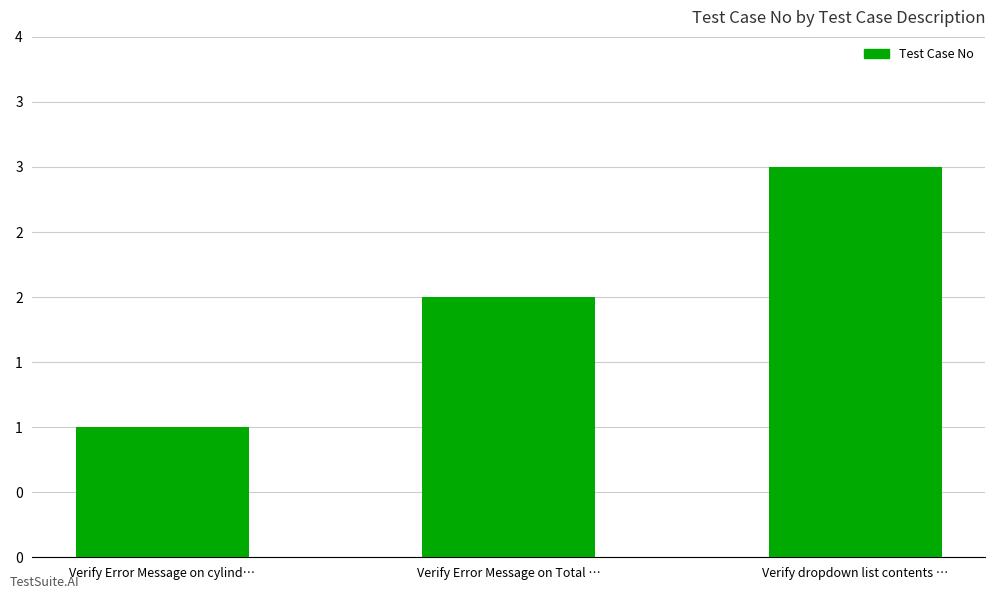

What is the change in value from Verify Error Message on Total … to Verify dropdown list contents …?

+1